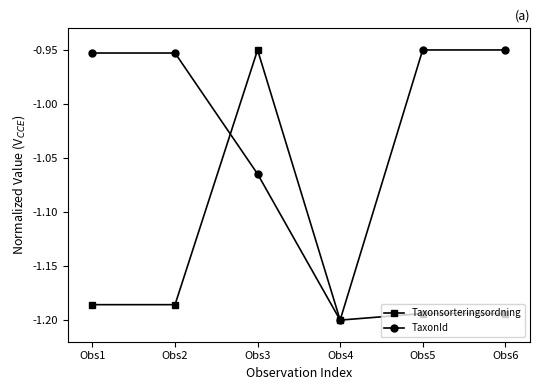

What is the sum of the TaxonId values at Obs5 and Obs3?

-2.0